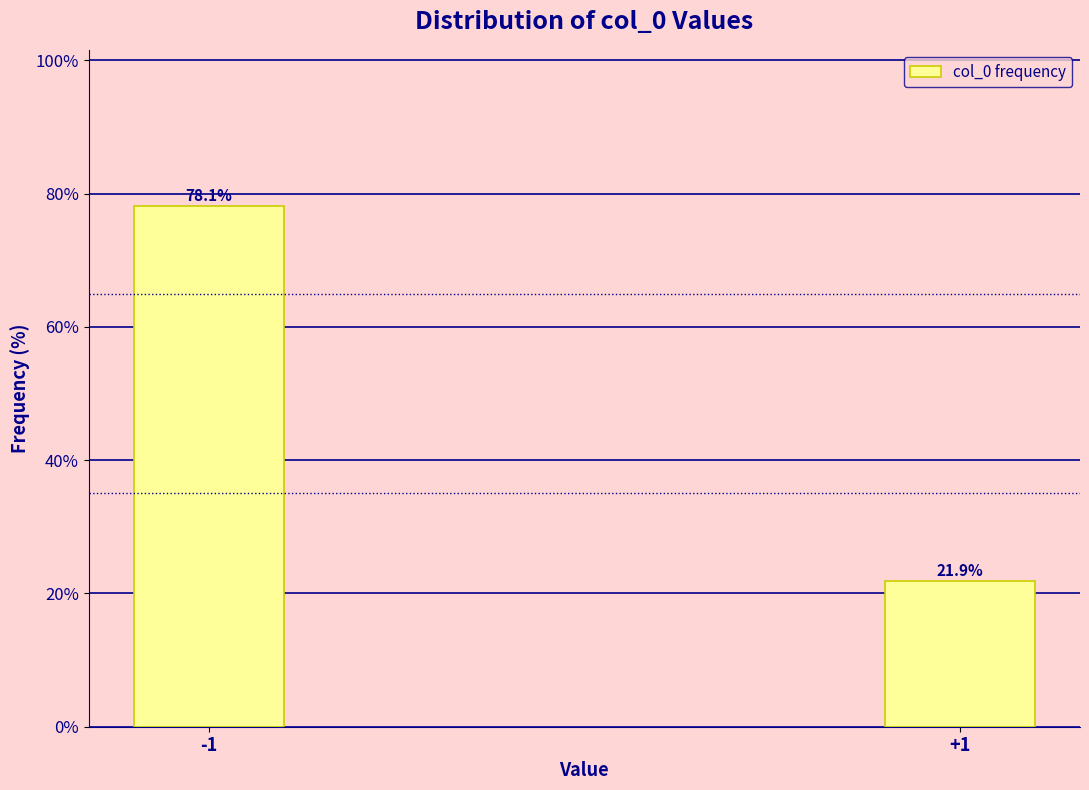

Reading left to right, what are all the values shown in this chart?

78.1	21.9